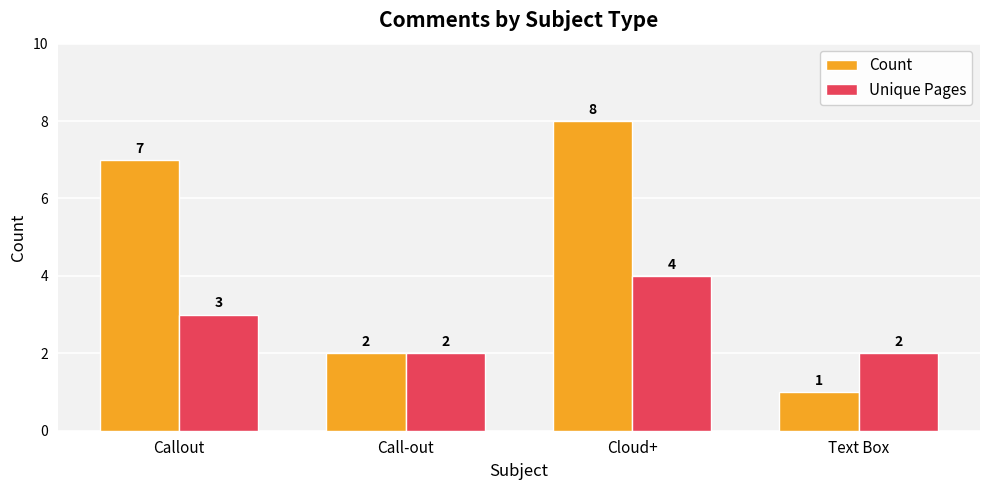

Count the Count values in the range 2 to 8.

3